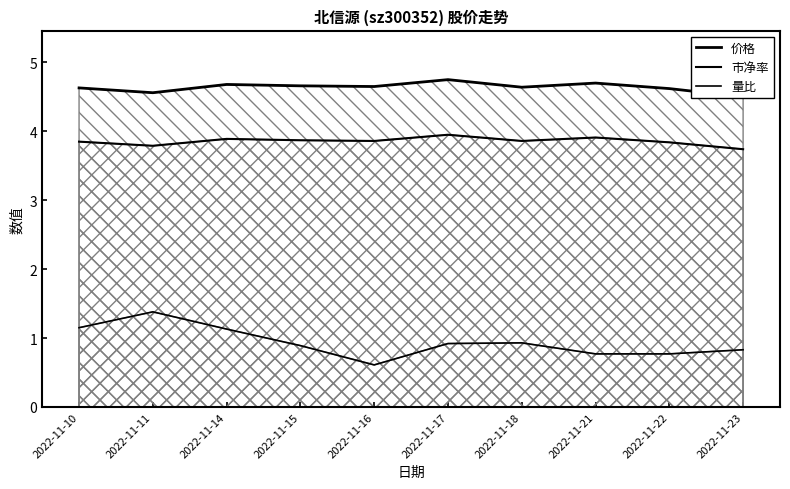

At which category does the chart reach its minimum across all series?

2022-11-16